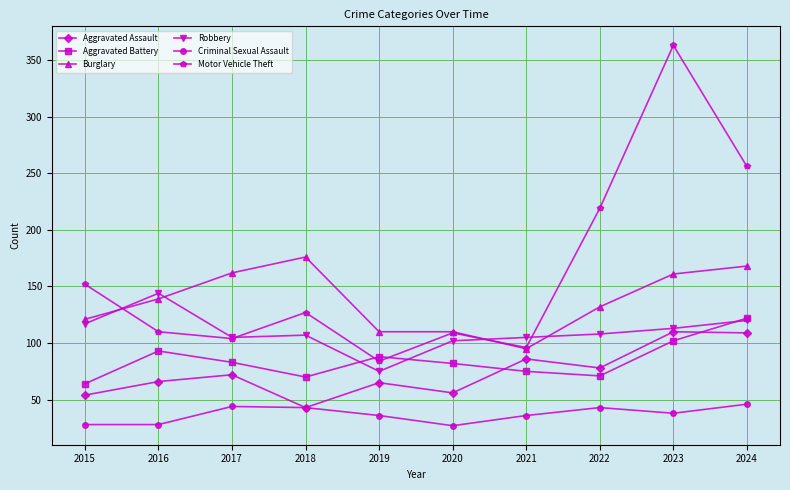

True or false: Criminal Sexual Assault and Burglary cross at least once.

False